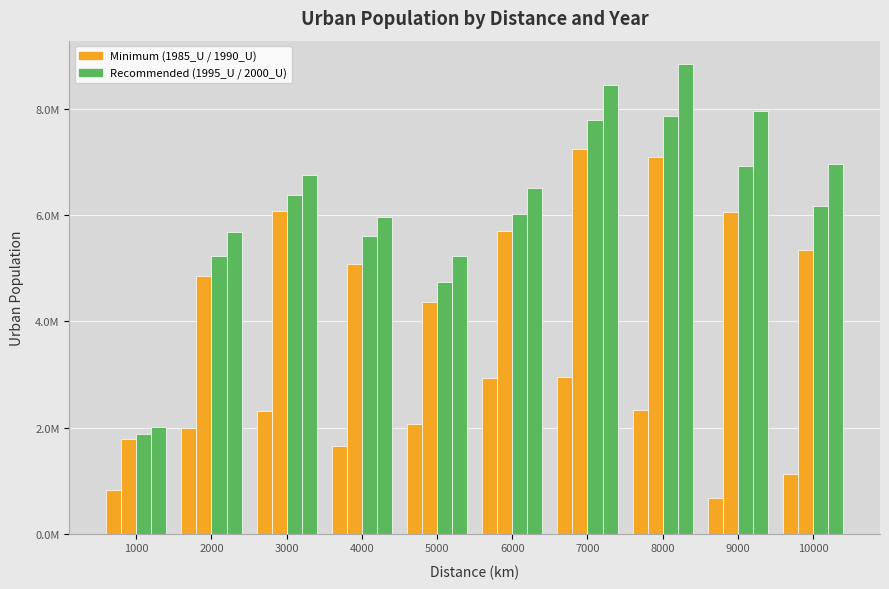

Reading left to right, transcribe all the data shown in this chart.

1985_U: 1000=819864	2000=1994432	3000=2320042	4000=1647571	5000=2072096	6000=2931293	7000=2960215	8000=2337909	9000=677034	10000=1116498
1990_U: 1000=1775931	2000=4852379	3000=6081150	4000=5079758	5000=4360919	6000=5696816	7000=7248707	8000=7100723	9000=6063954	10000=5347653
1995_U: 1000=1884003	2000=5239170	3000=6381494	4000=5617382	5000=4748804	6000=6030771	7000=7790707	8000=7876858	9000=6933020	10000=6174246
2000_U: 1000=2004048	2000=5676525	3000=6753201	4000=5969351	5000=5242668	6000=6523539	7000=8456642	8000=8850468	9000=7969784	10000=6974855